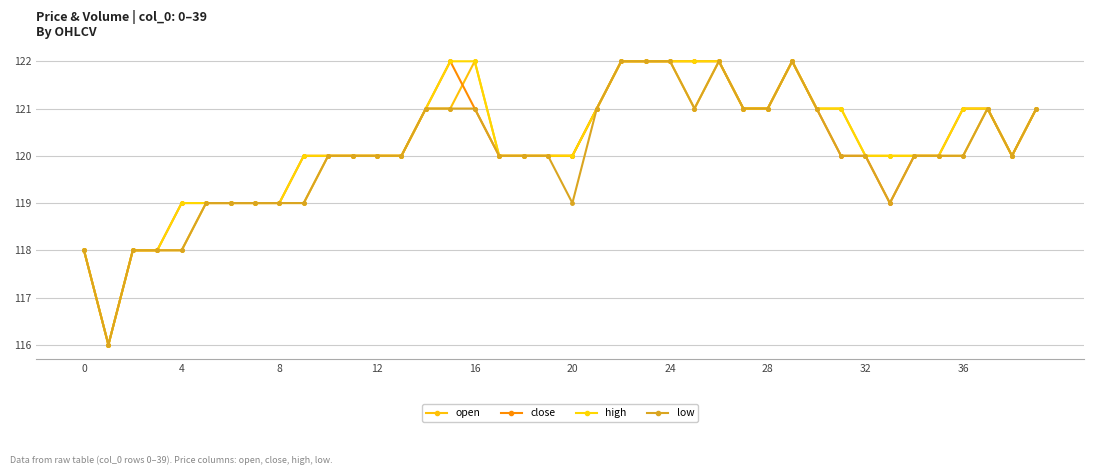

What is the highest value of the close series?

122